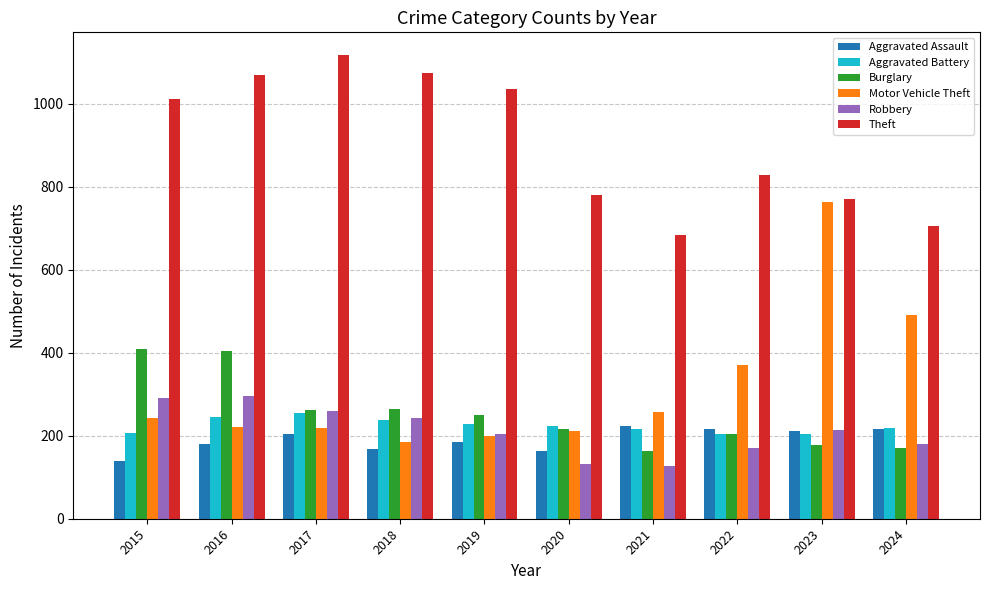

List the series in order of their peak value, lowest first.

Aggravated Assault, Aggravated Battery, Robbery, Burglary, Motor Vehicle Theft, Theft